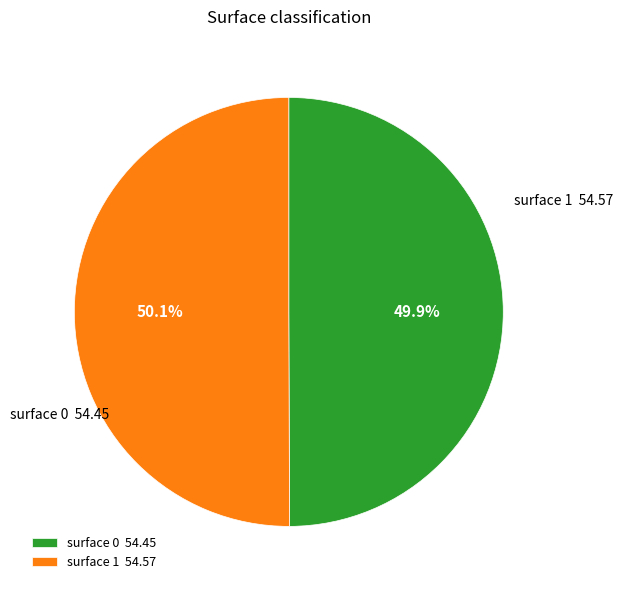

What percentage do surface 0 and surface 1 together represent?

100.0%